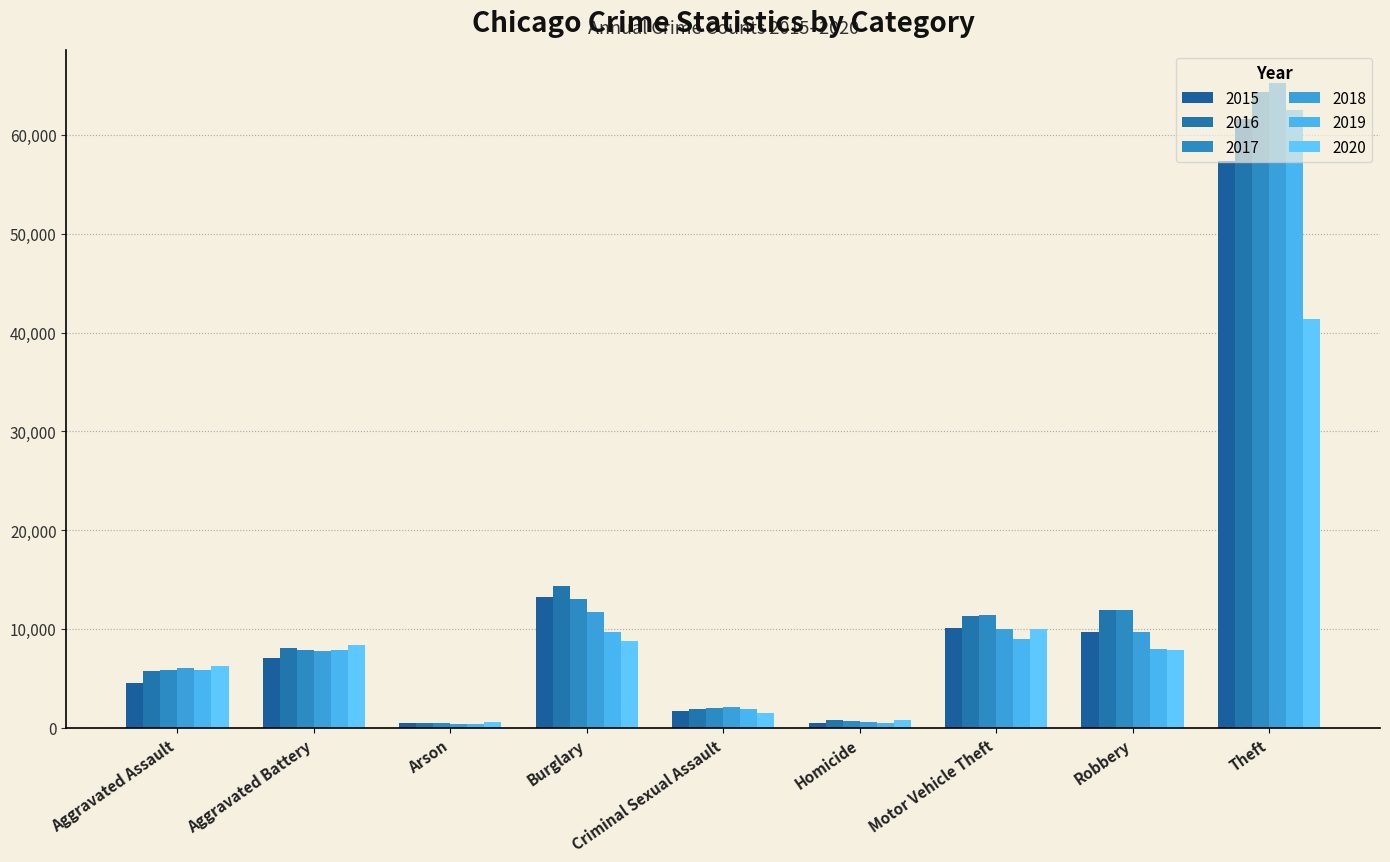

The 2019 series shows 2794 at Burglary. True or false?

False